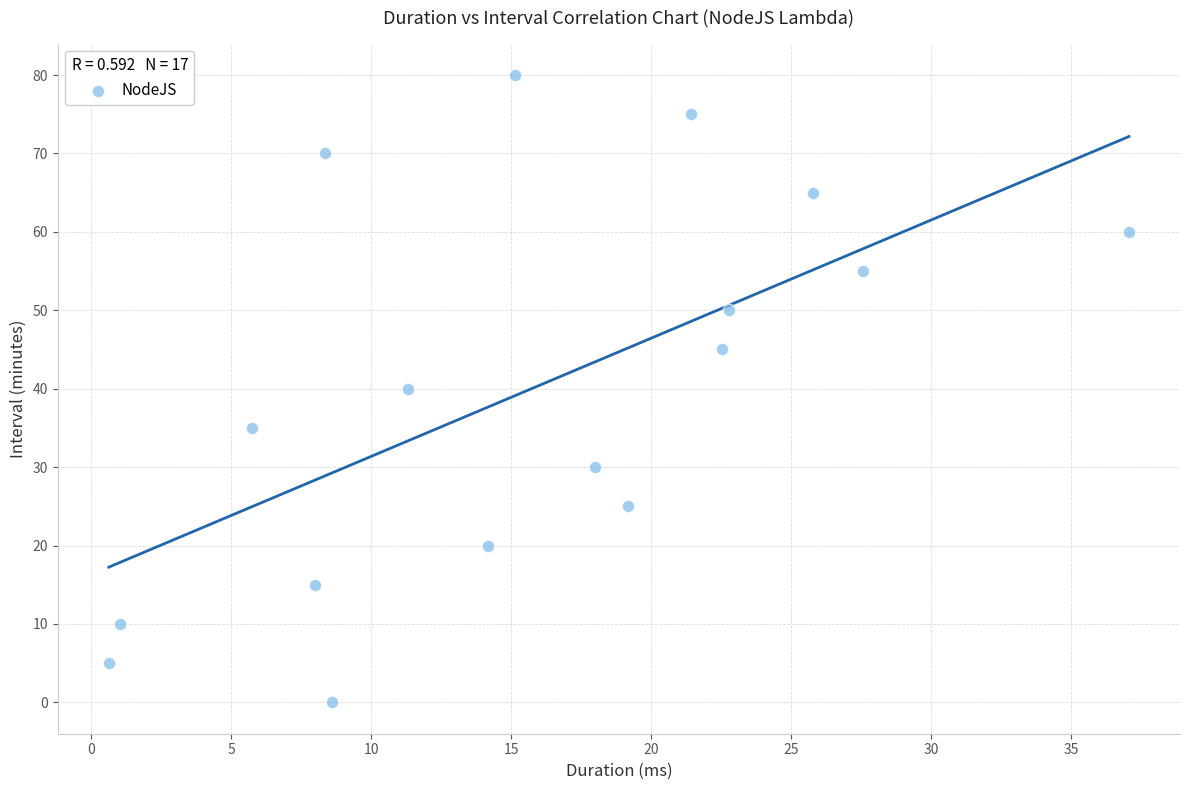

What is the range of Y values (max minus min)?

80